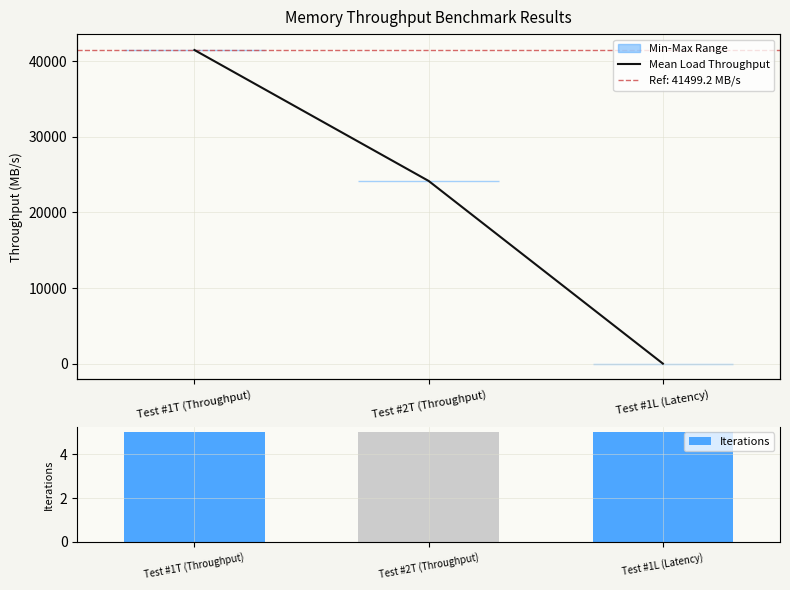

What is the label of the 3rd bar from the left?

Test #1L (Latency)